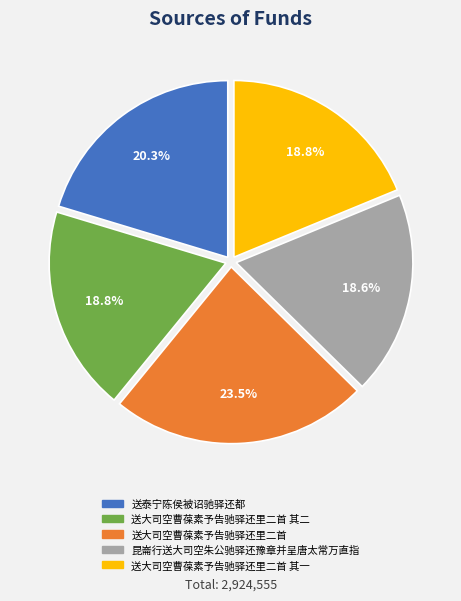

Is there any slice that represents more than half of the pie?

No